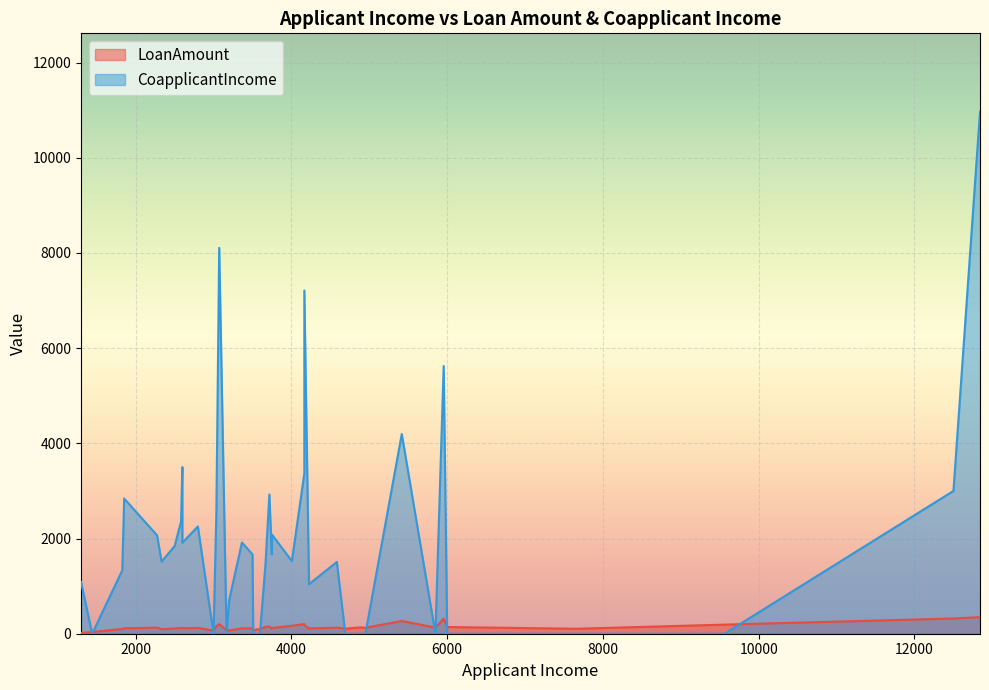

How many categories are shown in the chart?

40